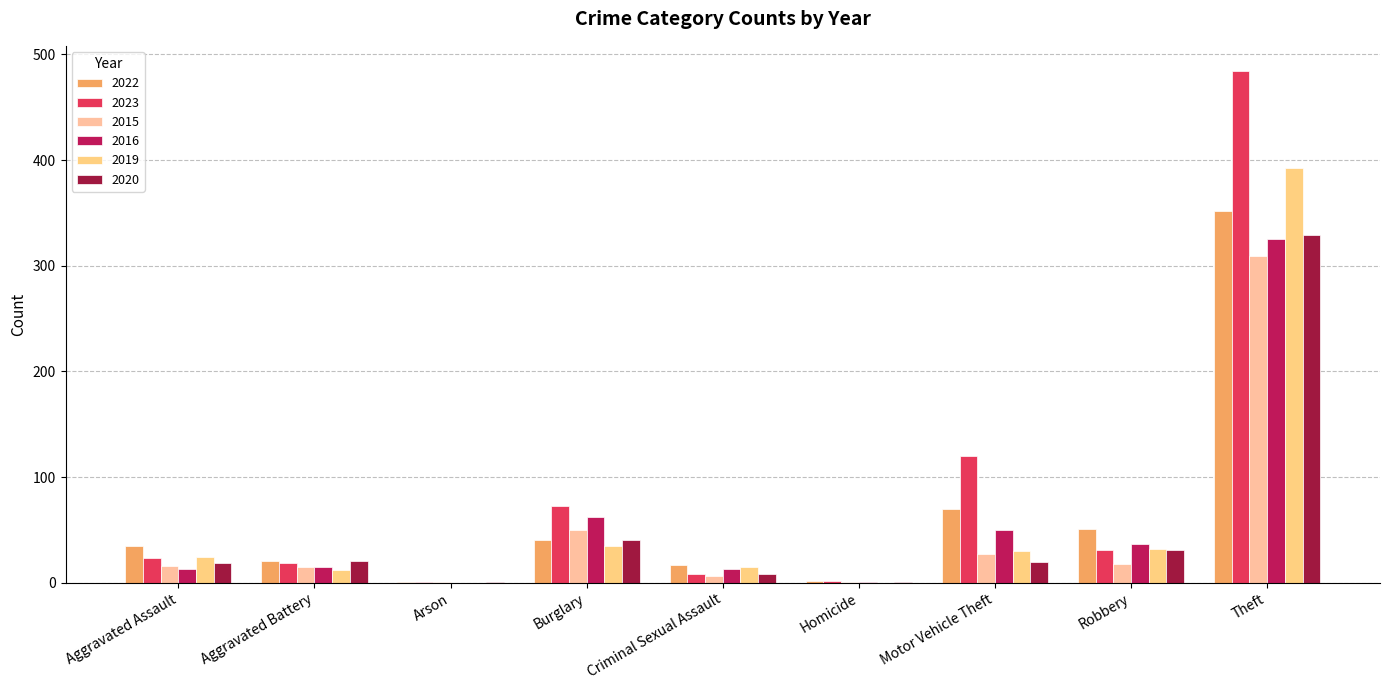

Which series has the largest total across all categories?

2023